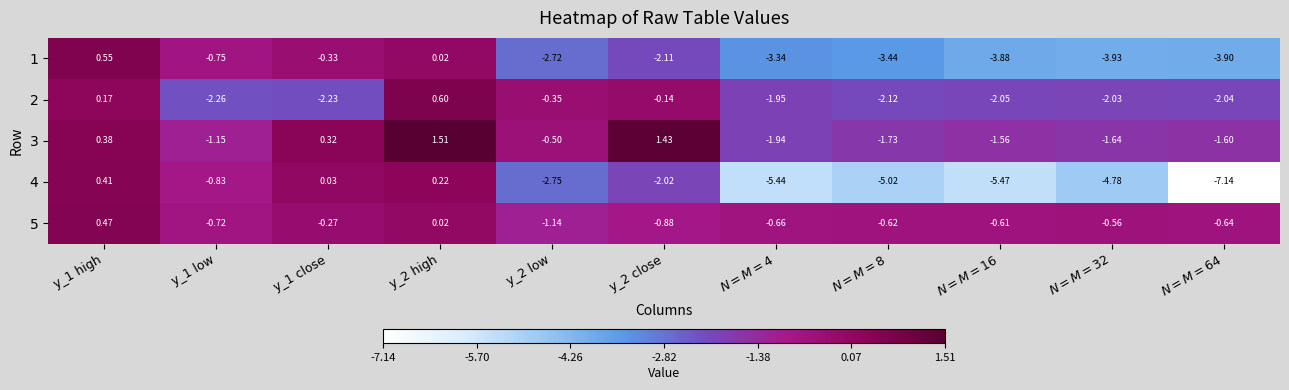

Which category has the lowest value across all series?

$N=M=64$